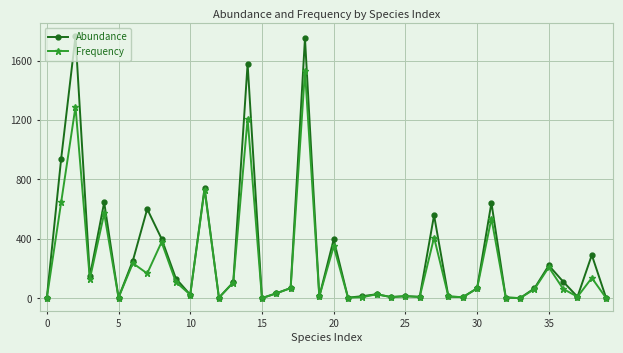

What is the value of the Frequency point at the 14th from the left?

106